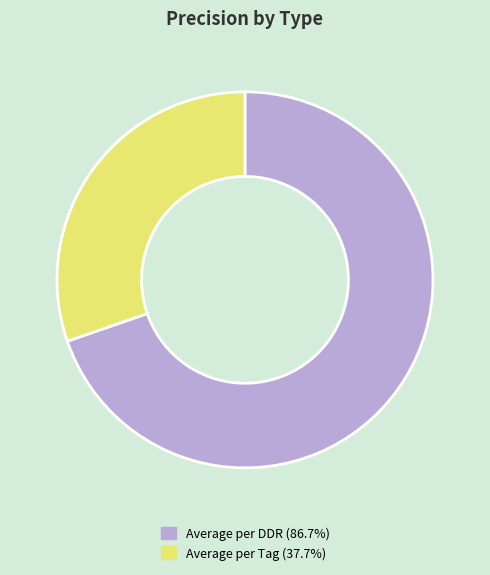

Is the sum of Average per Tag (37.7%) and Average per DDR (86.7%) greater than half?

Yes